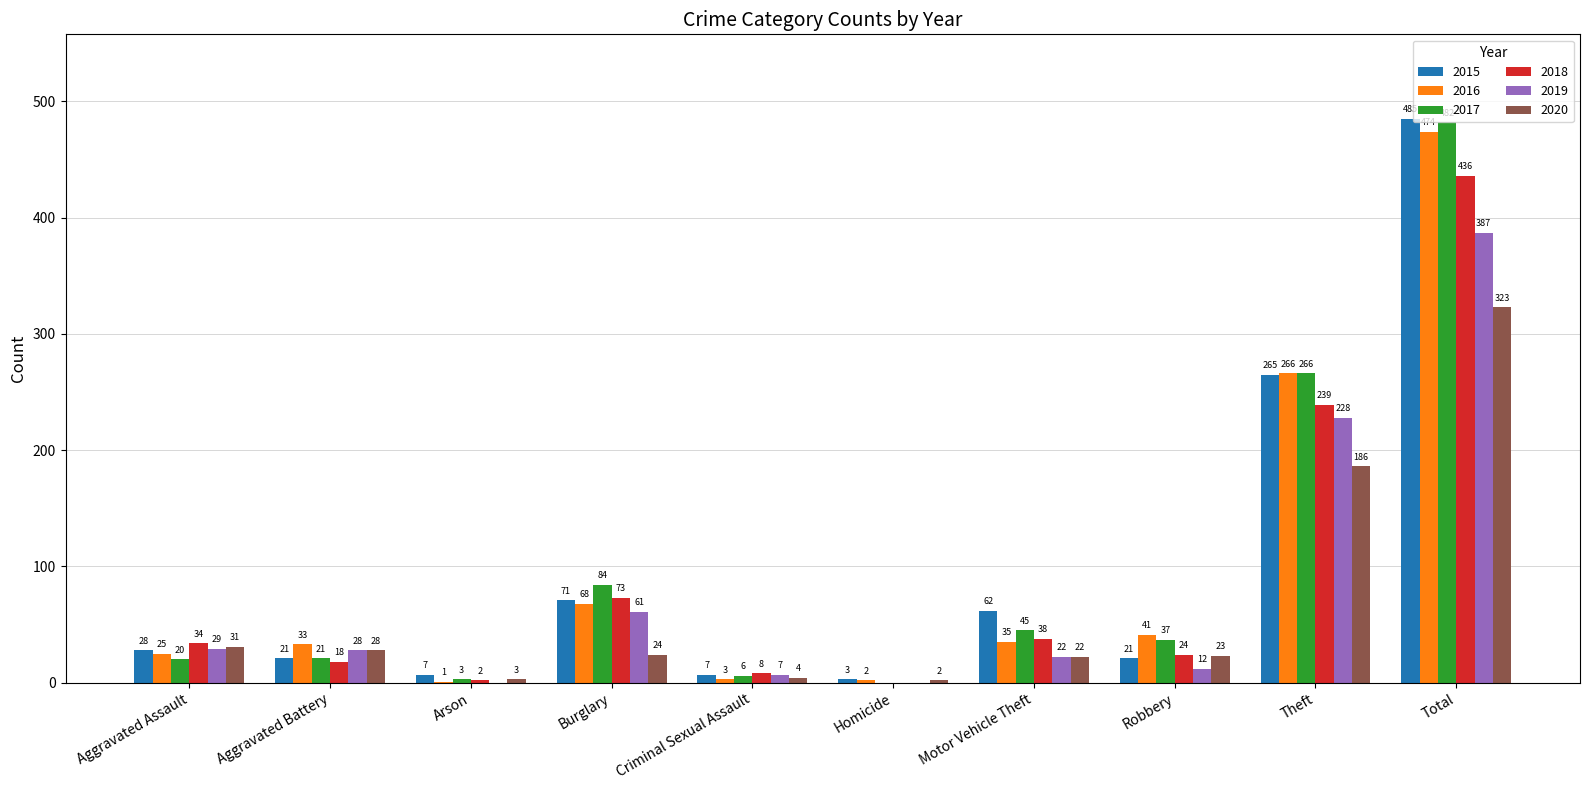

What is the sum of the 2015 values at Robbery and Aggravated Battery?

42